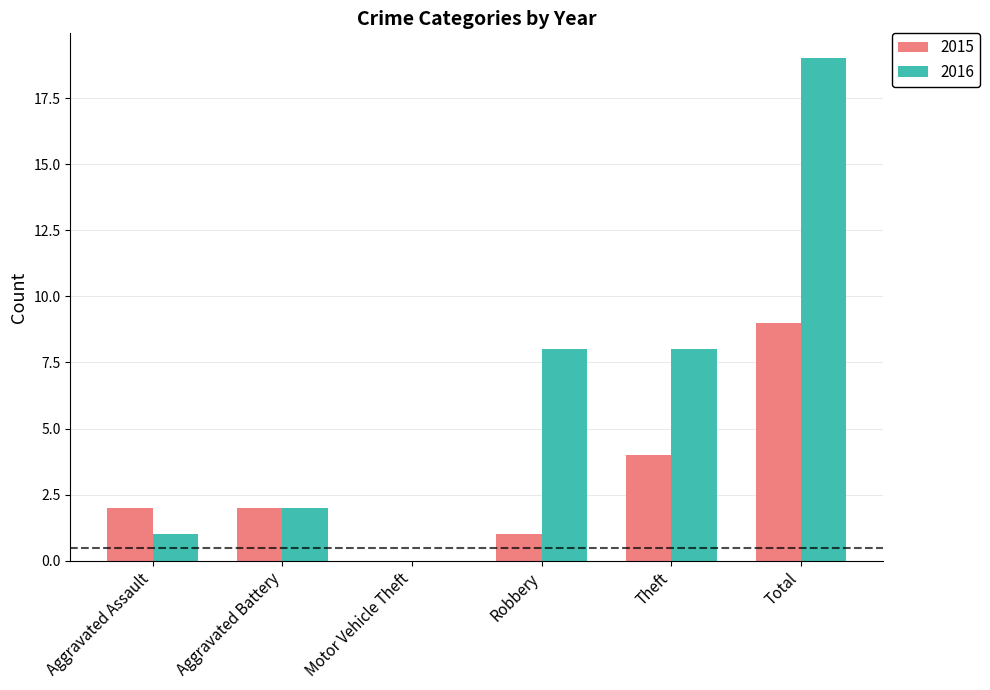

What is the total value across all series at Aggravated Assault?

3